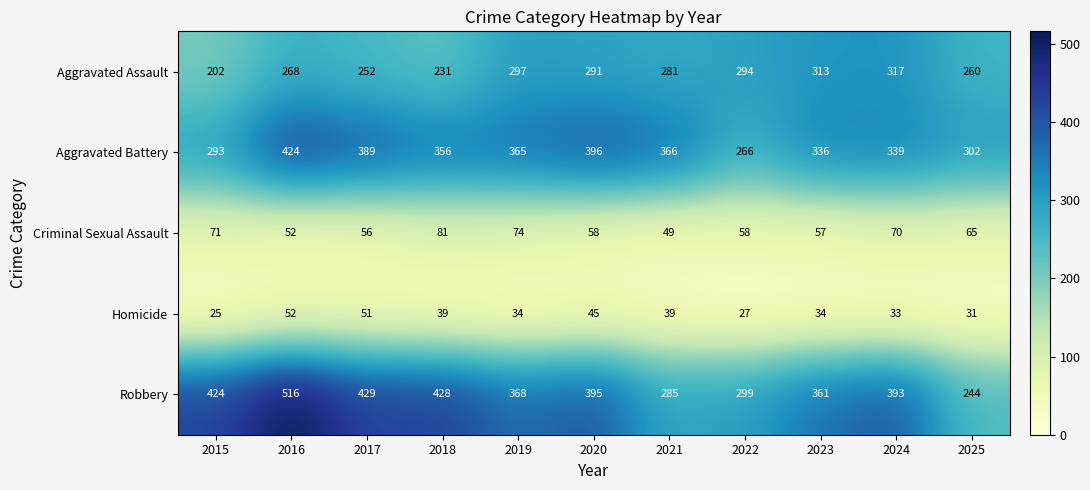

What is the total value across all series at 2023?

1101